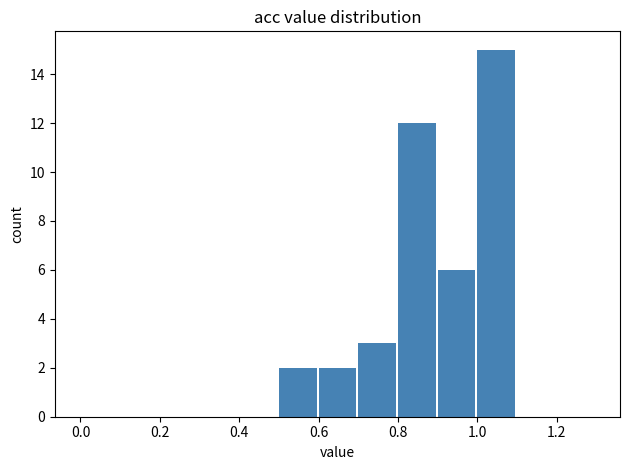

What is the greatest value displayed?

15